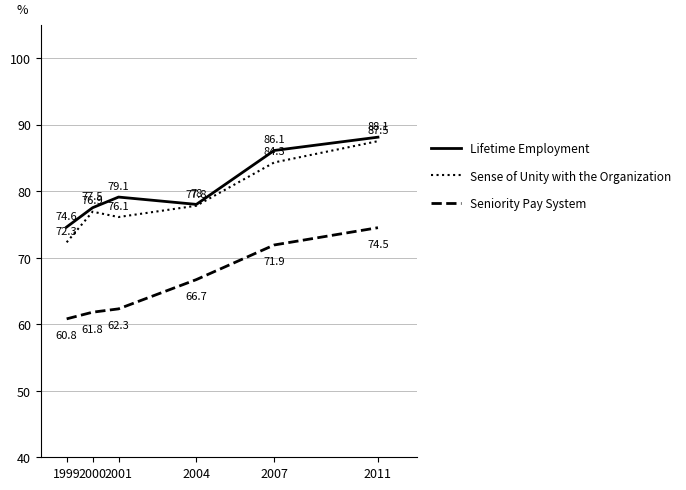

At which label does Lifetime Employment reach its peak?

2011